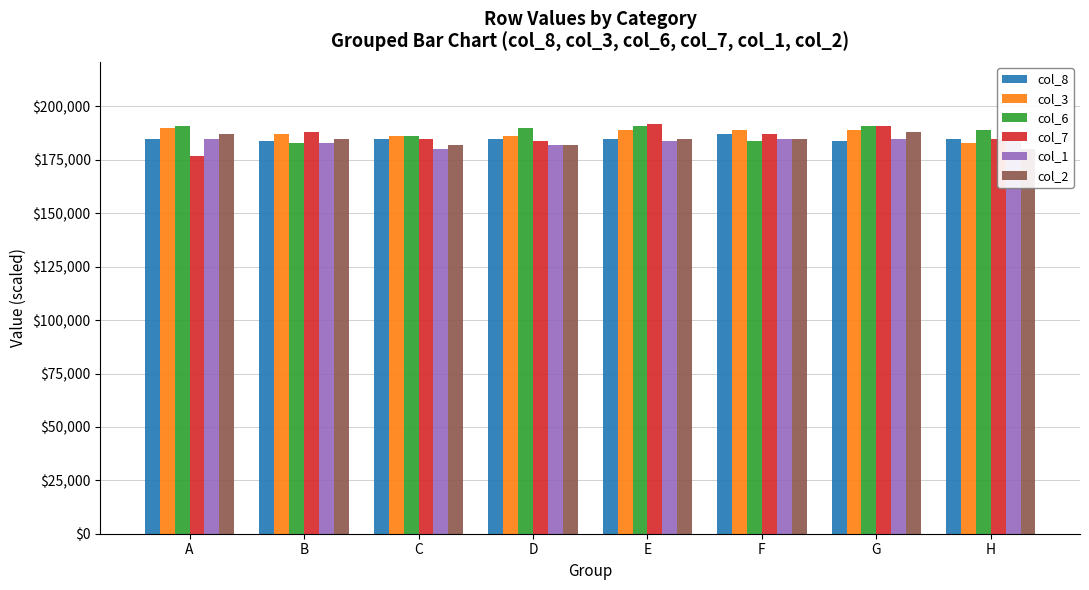

What is the value of the col_1 bar at the 1st from the left?

185000